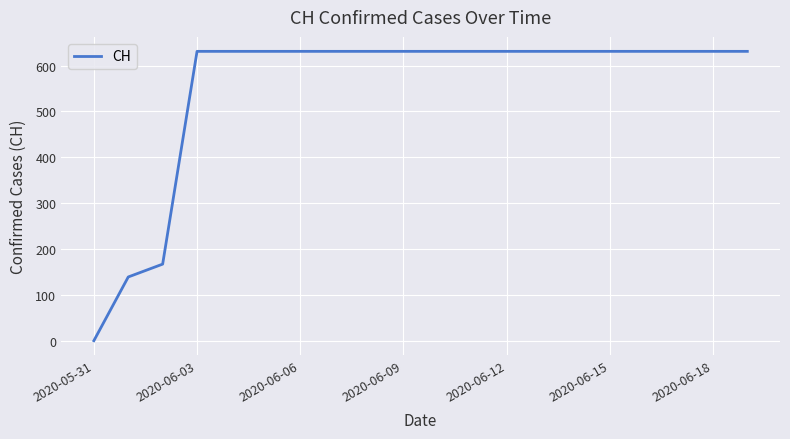

What is the greatest value displayed?

631